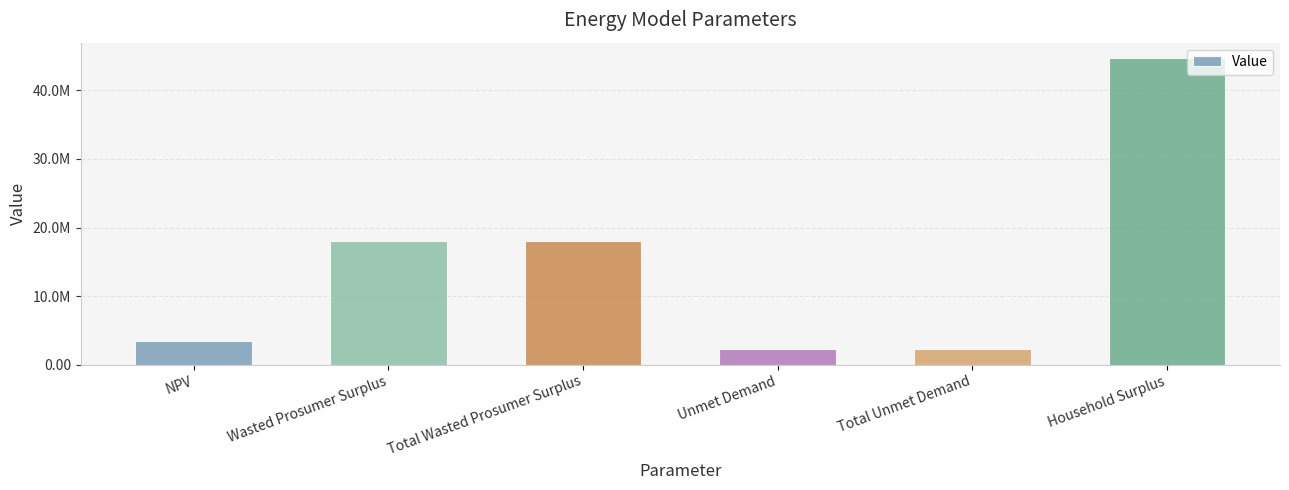

Rank the categories by value from highest to lowest.

Household Surplus, Wasted Prosumer Surplus, Total Wasted Prosumer Surplus, NPV, Unmet Demand, Total Unmet Demand